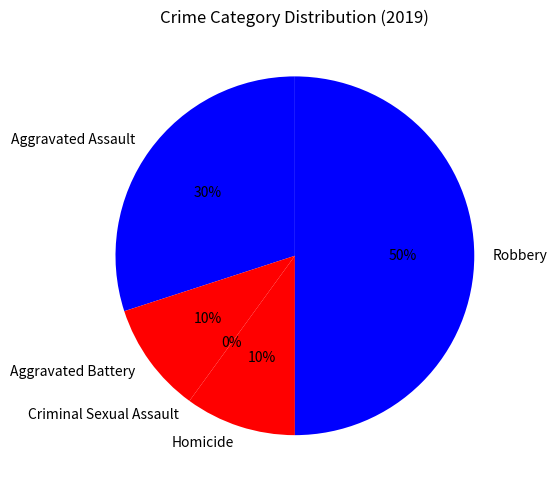

True or false: Robbery accounts for 50% of the total.

True